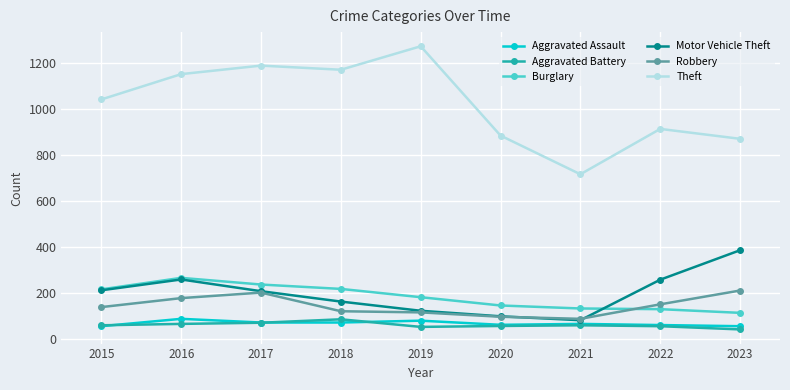

True or false: Aggravated Assault and Theft intersect in this chart.

False